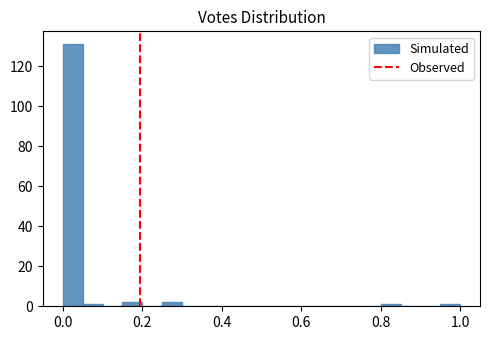

Read against the x-axis, roughly where is the centre of the tallest bar?

0.02